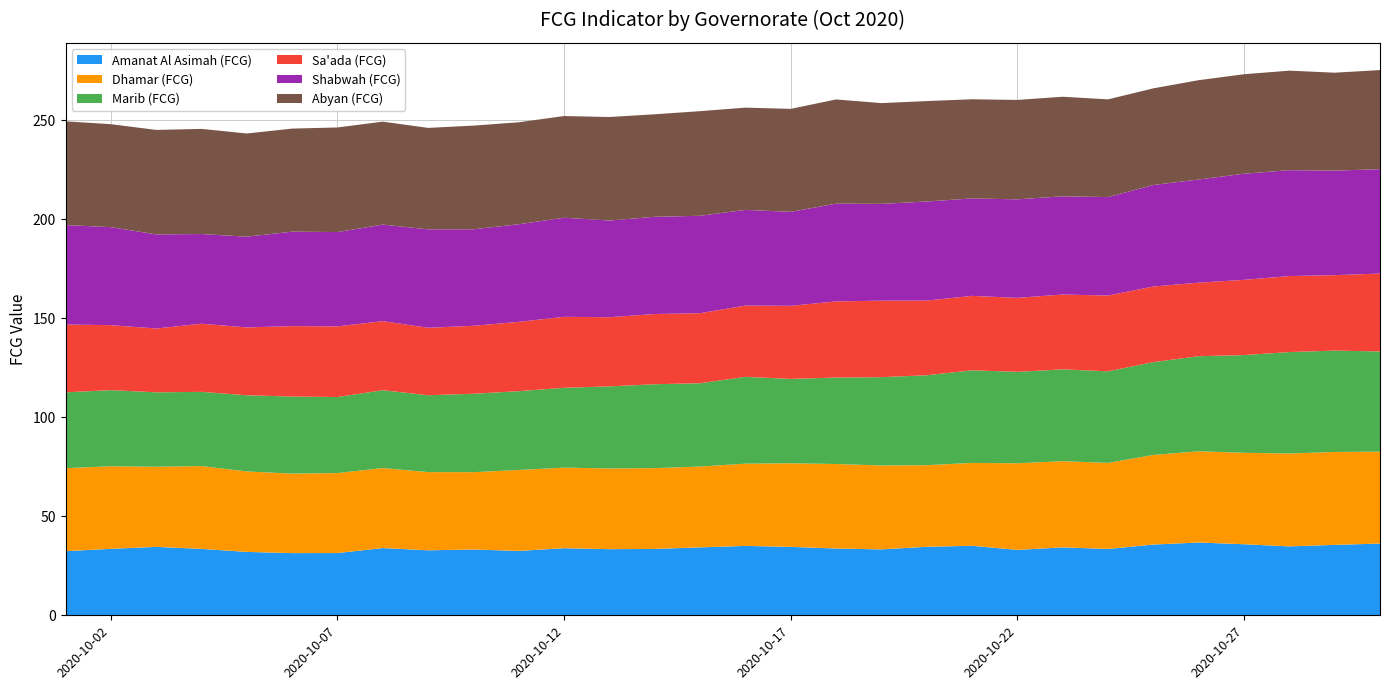

Reading left to right, transcribe all the data shown in this chart.

Amanat Al Asimah (FCG): 32.4	33.6	34.6	33.5	32.0	31.4	31.4	33.9	32.8	33.2	32.5	33.9	33.4	33.5	34.3	35.0	34.6	33.7	33.3	34.6	35.1	33.0	34.3	33.5	35.7	36.8	35.9	34.8	35.6	36.2
Dhamar (FCG): 41.9	41.7	40.5	41.8	40.6	40.1	40.4	40.4	39.5	39.1	40.9	40.7	40.8	40.8	40.8	41.5	42.2	42.7	42.4	41.2	41.8	43.7	43.5	43.4	45.2	46.0	46.2	46.9	46.9	46.4
Marib (FCG): 38.3	38.4	37.6	37.5	38.4	38.9	38.4	39.3	38.8	39.6	39.8	40.3	41.4	42.4	42.1	43.8	42.6	43.7	44.6	45.4	46.8	46.2	46.3	46.2	46.9	48.0	49.3	51.2	51.2	50.6
Sa'ada (FCG): 34.2	32.8	32.2	34.4	34.3	35.6	35.7	34.9	34.1	34.3	35.0	35.8	34.9	35.5	35.4	36.0	36.9	38.4	38.6	37.7	37.6	37.3	37.8	38.3	38.2	37.1	38.0	38.4	38.1	39.3
Shabwah (FCG): 50.2	49.5	47.5	45.3	45.8	47.7	47.6	48.7	49.7	48.7	49.3	50.0	48.8	49.1	49.2	48.3	47.4	49.3	48.9	50.0	49.2	49.7	49.6	49.7	51.2	52.1	53.6	53.5	52.8	52.7
Abyan (FCG): 52.4	52.0	52.7	53.1	52.1	52.1	52.8	52.0	51.2	52.3	51.5	51.3	52.3	51.8	52.8	51.6	52.0	52.6	50.9	50.7	50.0	50.2	50.3	49.3	48.8	50.1	50.2	50.2	49.5	50.0